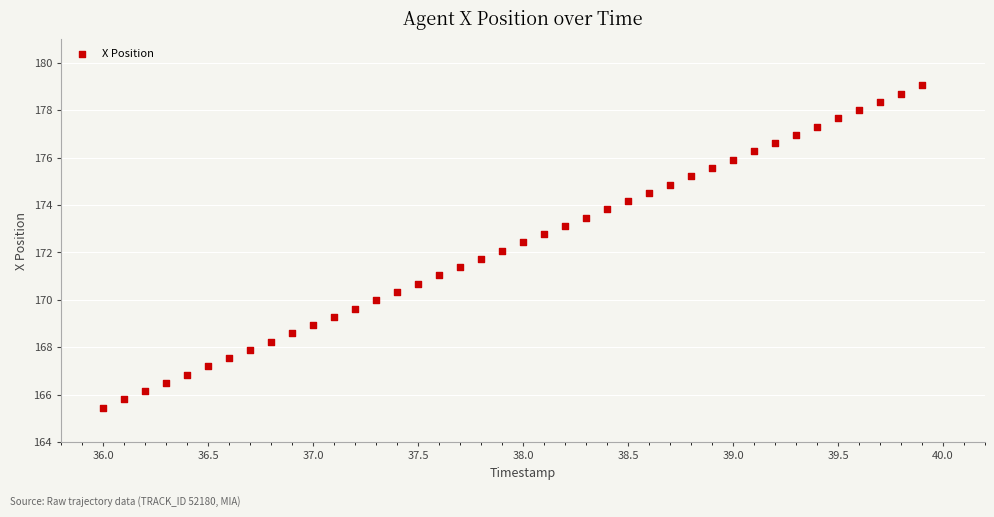

What is the range of X values (max minus min)?

3.9